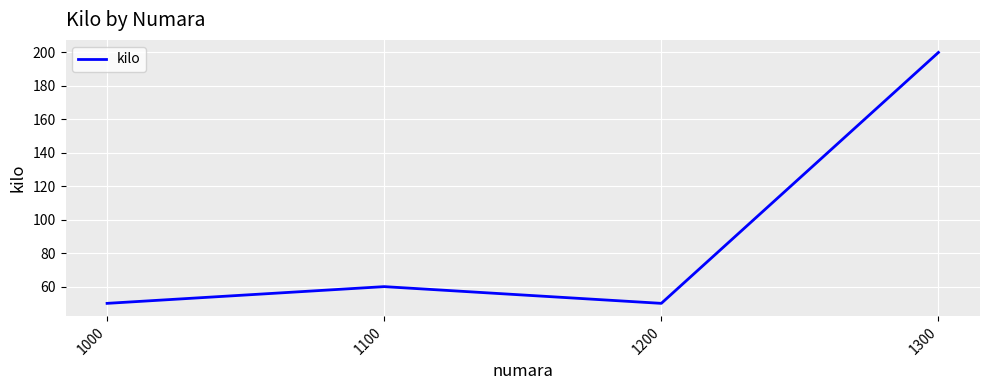

How many distinct data groups are displayed?

1